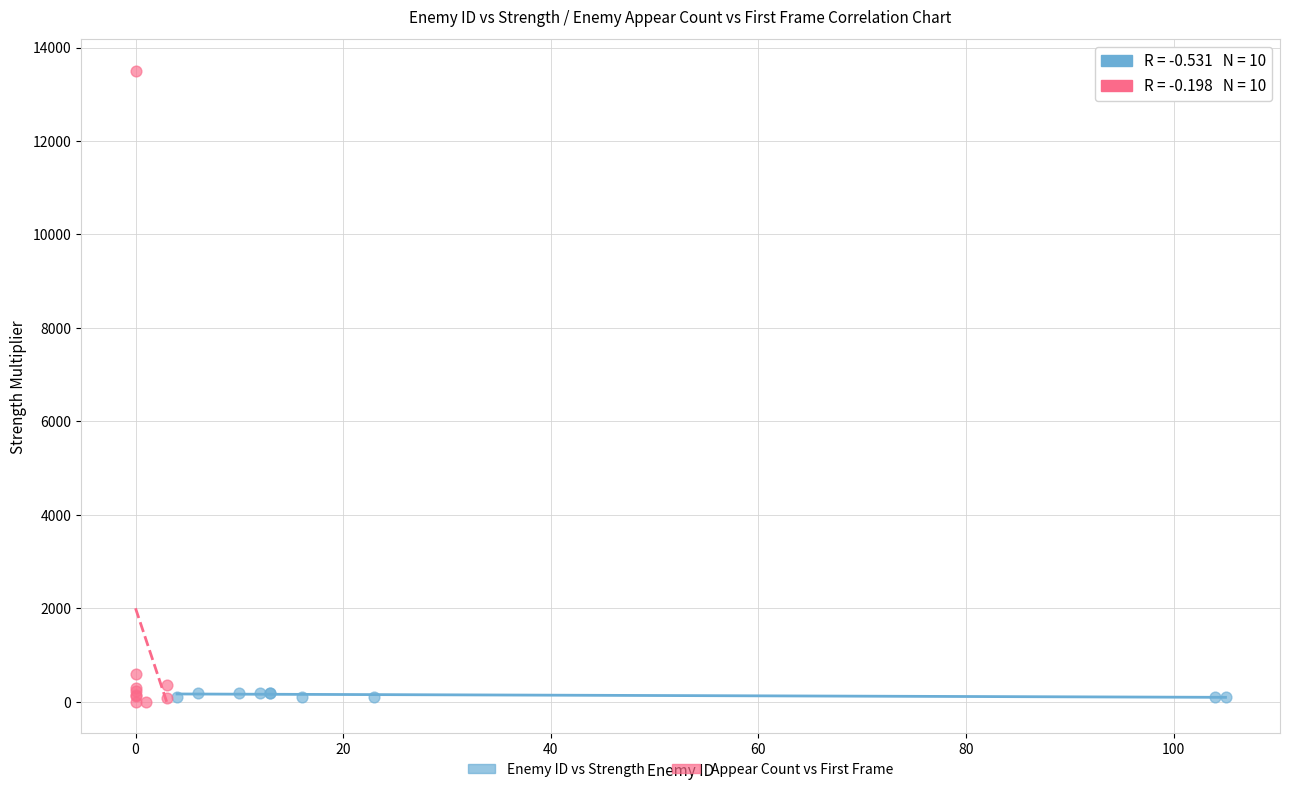

Which series reaches the maximum Y coordinate?

Appear Count vs First Frame